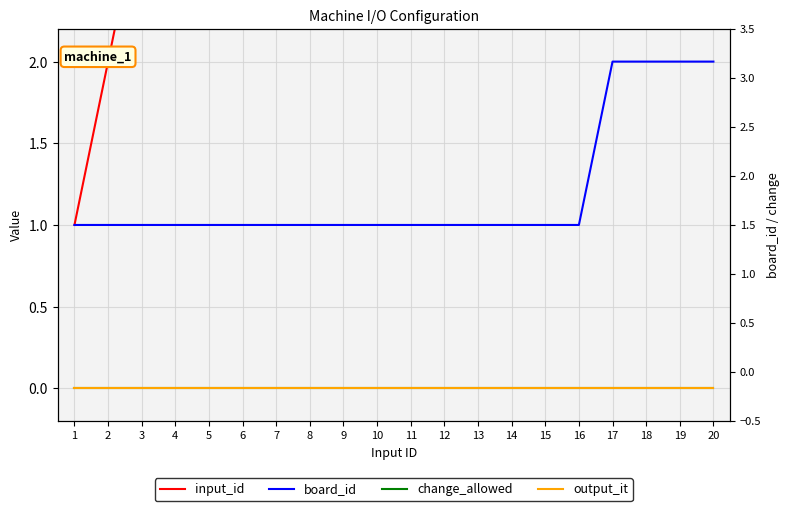

The value of board_id at 3 is 1. True or false?

True